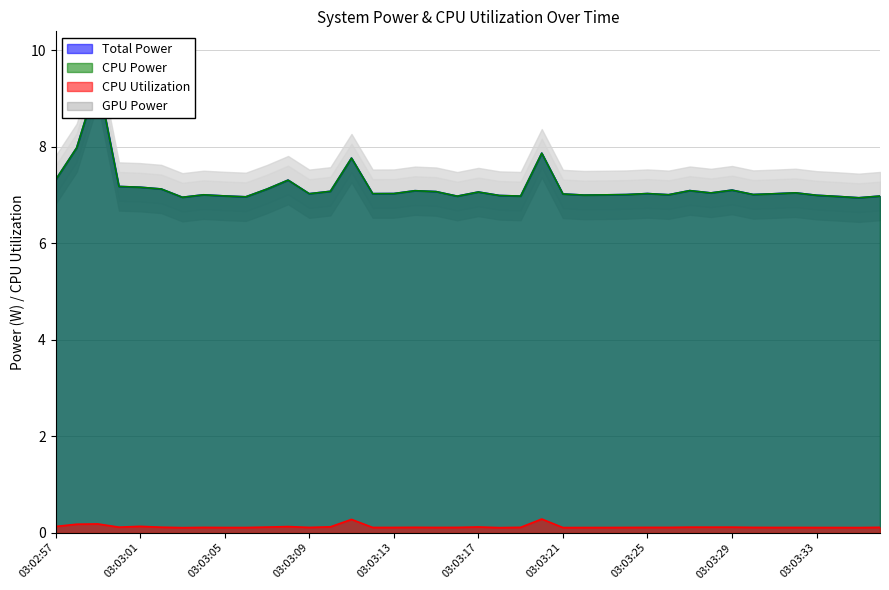

True or false: CPU Power and Total Power cross at least once.

False